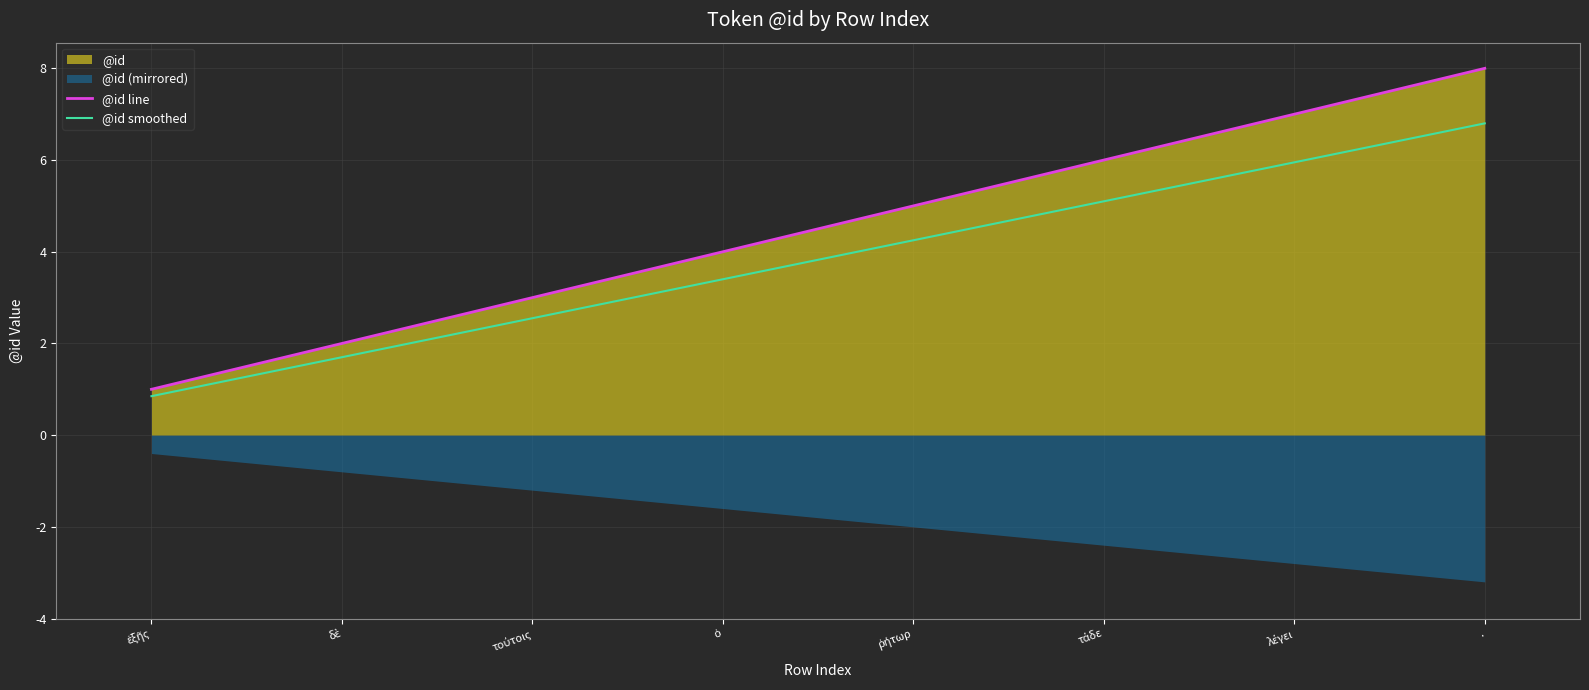

How many lines are shown in the chart?

2